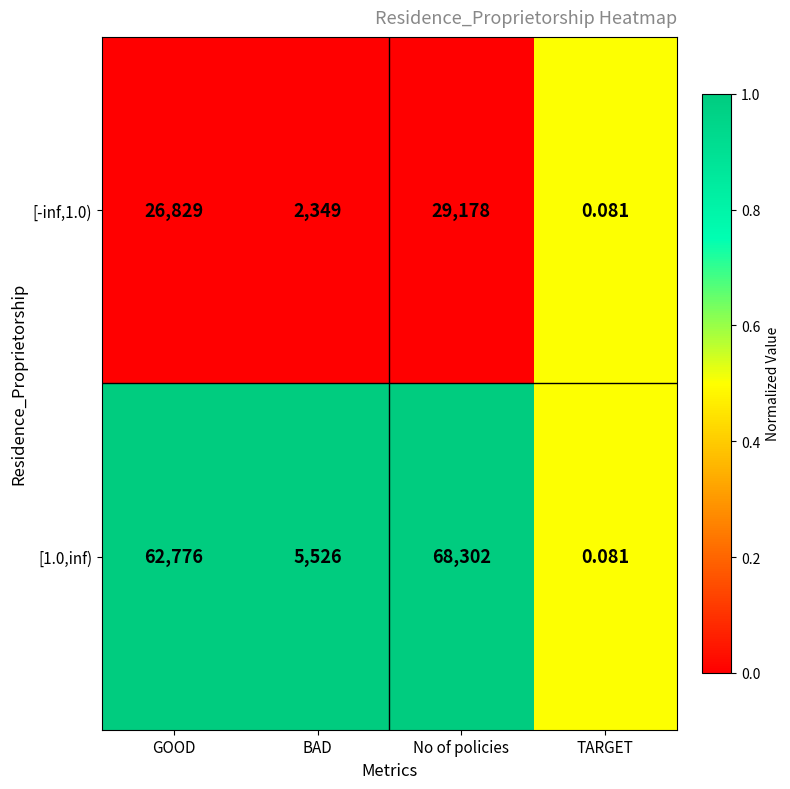

Is the value of [1.0,inf) at TARGET greater than the value of [-inf,1.0) at BAD?

No